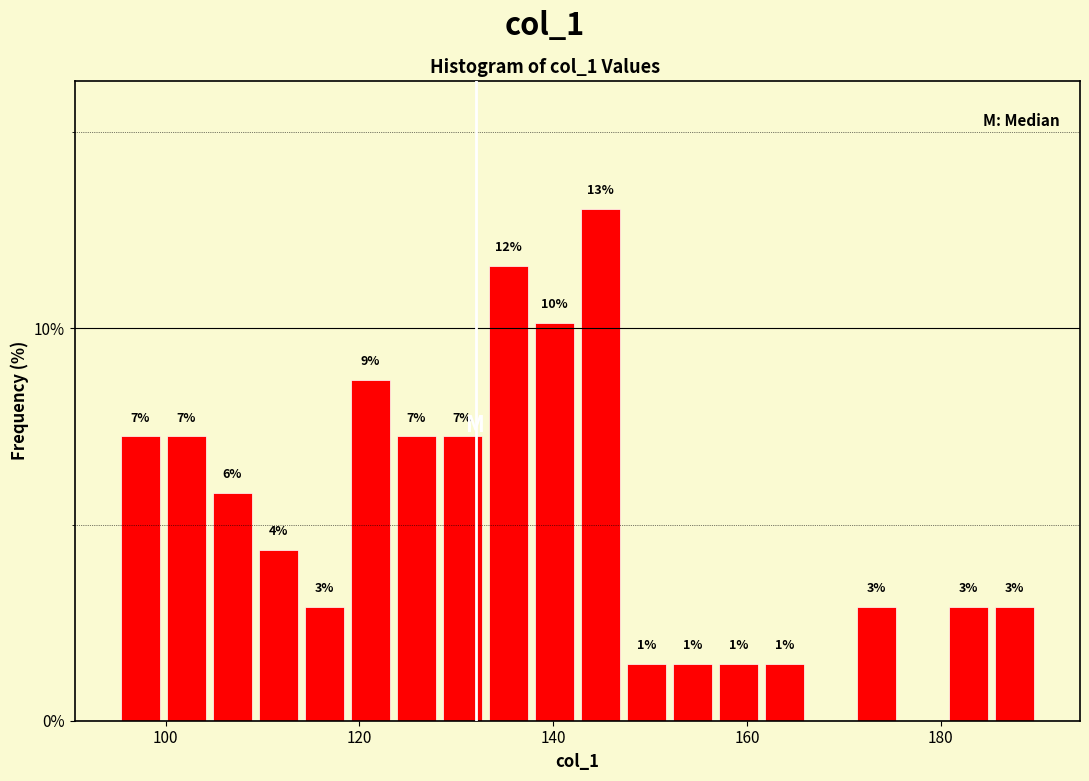

Read against the x-axis, roughly where is the centre of the tallest bar?

144